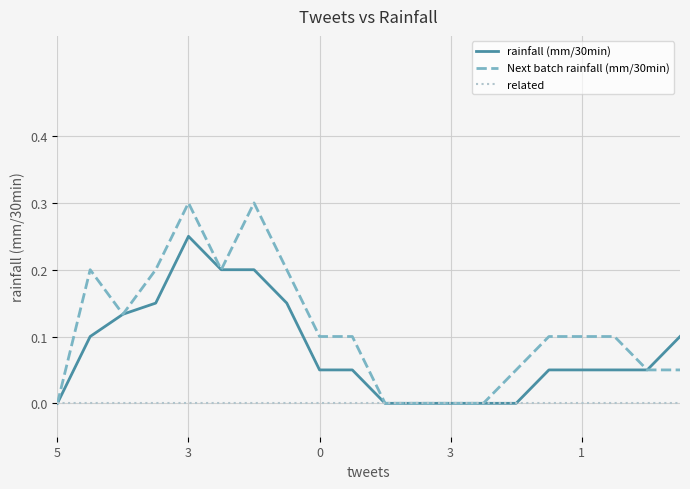

Which series has the widest spread of values?

Next batch rainfall (mm/30min)